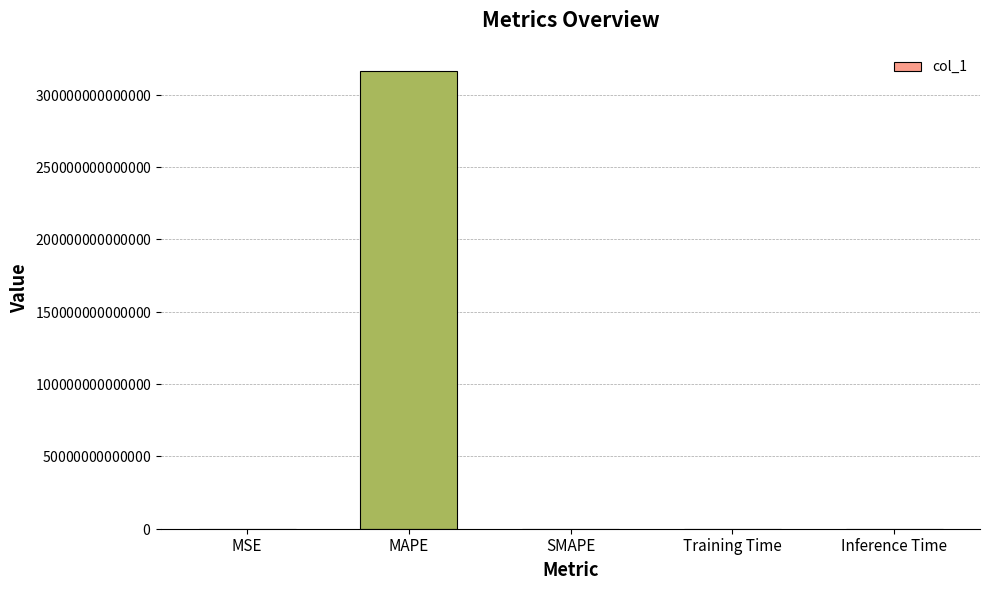

Reading left to right, what are all the values shown in this chart?

0.0	316503183547812.2	0.0	0.0	0.0